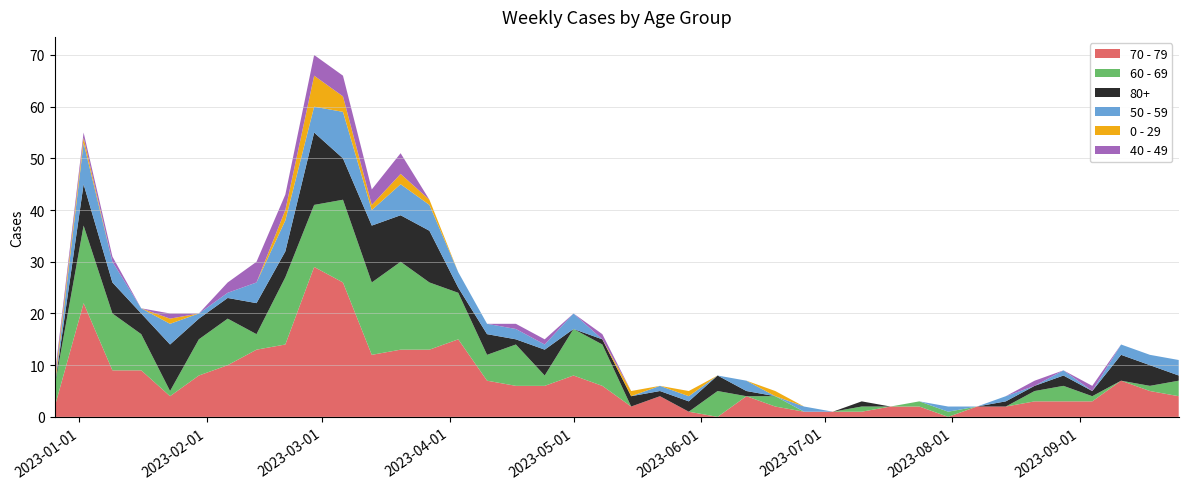

Reading left to right, what are all the values shown in this chart?

0 - 29: 2022-12-26=1	2023-01-02=1	2023-01-09=0	2023-01-16=0	2023-01-23=1	2023-01-30=0	2023-02-06=0	2023-02-13=0	2023-02-20=2	2023-02-27=6	2023-03-06=3	2023-03-13=1	2023-03-20=2	2023-03-27=1	2023-04-03=0	2023-04-10=0	2023-04-17=0	2023-04-24=0	2023-05-01=0	2023-05-08=0	2023-05-15=1	2023-05-22=0	2023-05-29=1	2023-06-05=0	2023-06-12=0	2023-06-19=1	2023-06-26=0	2023-07-03=0	2023-07-10=0	2023-07-17=0	2023-07-24=0	2023-07-31=0	2023-08-07=0	2023-08-14=0	2023-08-21=0	2023-08-28=0	2023-09-04=0	2023-09-11=0	2023-09-18=0	2023-09-25=0
40 - 49: 2022-12-26=1	2023-01-02=1	2023-01-09=1	2023-01-16=0	2023-01-23=1	2023-01-30=0	2023-02-06=2	2023-02-13=4	2023-02-20=3	2023-02-27=4	2023-03-06=4	2023-03-13=3	2023-03-20=4	2023-03-27=0	2023-04-03=0	2023-04-10=0	2023-04-17=1	2023-04-24=1	2023-05-01=0	2023-05-08=1	2023-05-15=0	2023-05-22=0	2023-05-29=0	2023-06-05=0	2023-06-12=0	2023-06-19=0	2023-06-26=0	2023-07-03=0	2023-07-10=0	2023-07-17=0	2023-07-24=0	2023-07-31=0	2023-08-07=0	2023-08-14=0	2023-08-21=1	2023-08-28=0	2023-09-04=1	2023-09-11=0	2023-09-18=0	2023-09-25=0
50 - 59: 2022-12-26=0	2023-01-02=8	2023-01-09=4	2023-01-16=1	2023-01-23=4	2023-01-30=1	2023-02-06=1	2023-02-13=4	2023-02-20=6	2023-02-27=5	2023-03-06=9	2023-03-13=3	2023-03-20=6	2023-03-27=5	2023-04-03=3	2023-04-10=2	2023-04-17=2	2023-04-24=1	2023-05-01=3	2023-05-08=0	2023-05-15=0	2023-05-22=1	2023-05-29=1	2023-06-05=0	2023-06-12=2	2023-06-19=0	2023-06-26=1	2023-07-03=0	2023-07-10=0	2023-07-17=0	2023-07-24=0	2023-07-31=1	2023-08-07=0	2023-08-14=1	2023-08-21=0	2023-08-28=1	2023-09-04=0	2023-09-11=2	2023-09-18=2	2023-09-25=3
60 - 69: 2022-12-26=4	2023-01-02=15	2023-01-09=11	2023-01-16=7	2023-01-23=1	2023-01-30=7	2023-02-06=9	2023-02-13=3	2023-02-20=13	2023-02-27=12	2023-03-06=16	2023-03-13=14	2023-03-20=17	2023-03-27=13	2023-04-03=9	2023-04-10=5	2023-04-17=8	2023-04-24=2	2023-05-01=9	2023-05-08=8	2023-05-15=0	2023-05-22=0	2023-05-29=0	2023-06-05=5	2023-06-12=0	2023-06-19=2	2023-06-26=0	2023-07-03=0	2023-07-10=1	2023-07-17=0	2023-07-24=1	2023-07-31=1	2023-08-07=0	2023-08-14=0	2023-08-21=2	2023-08-28=3	2023-09-04=1	2023-09-11=0	2023-09-18=1	2023-09-25=3
70 - 79: 2022-12-26=2	2023-01-02=22	2023-01-09=9	2023-01-16=9	2023-01-23=4	2023-01-30=8	2023-02-06=10	2023-02-13=13	2023-02-20=14	2023-02-27=29	2023-03-06=26	2023-03-13=12	2023-03-20=13	2023-03-27=13	2023-04-03=15	2023-04-10=7	2023-04-17=6	2023-04-24=6	2023-05-01=8	2023-05-08=6	2023-05-15=2	2023-05-22=4	2023-05-29=1	2023-06-05=0	2023-06-12=4	2023-06-19=2	2023-06-26=1	2023-07-03=1	2023-07-10=1	2023-07-17=2	2023-07-24=2	2023-07-31=0	2023-08-07=2	2023-08-14=2	2023-08-21=3	2023-08-28=3	2023-09-04=3	2023-09-11=7	2023-09-18=5	2023-09-25=4
80+: 2022-12-26=0	2023-01-02=8	2023-01-09=6	2023-01-16=4	2023-01-23=9	2023-01-30=4	2023-02-06=4	2023-02-13=6	2023-02-20=5	2023-02-27=14	2023-03-06=8	2023-03-13=11	2023-03-20=9	2023-03-27=10	2023-04-03=1	2023-04-10=4	2023-04-17=1	2023-04-24=5	2023-05-01=0	2023-05-08=1	2023-05-15=2	2023-05-22=1	2023-05-29=2	2023-06-05=3	2023-06-12=1	2023-06-19=0	2023-06-26=0	2023-07-03=0	2023-07-10=1	2023-07-17=0	2023-07-24=0	2023-07-31=0	2023-08-07=0	2023-08-14=1	2023-08-21=1	2023-08-28=2	2023-09-04=1	2023-09-11=5	2023-09-18=4	2023-09-25=1